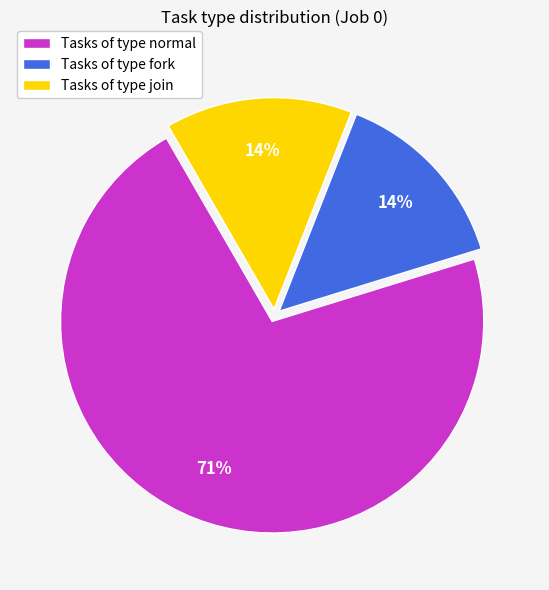

Do Tasks of type join and Tasks of type normal together represent more than half of the pie?

Yes